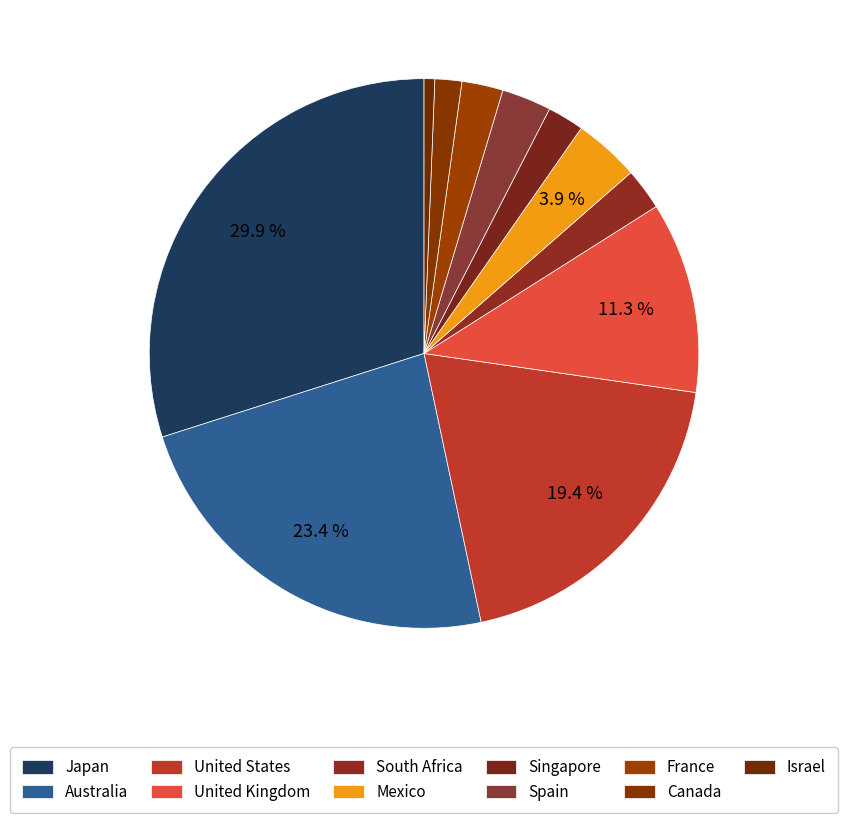

Combined, what portion of the pie is Australia and Spain?

26.3%